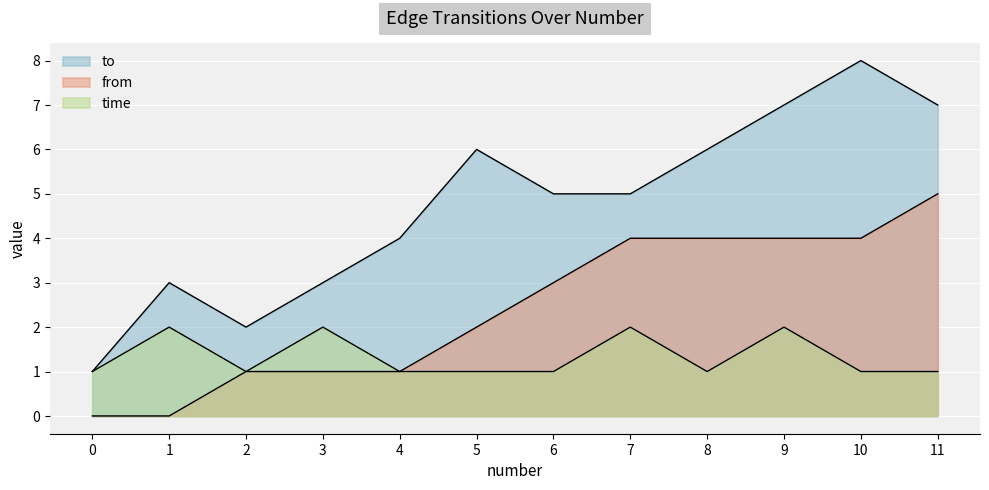

How many interior local valleys does the time series have?

2